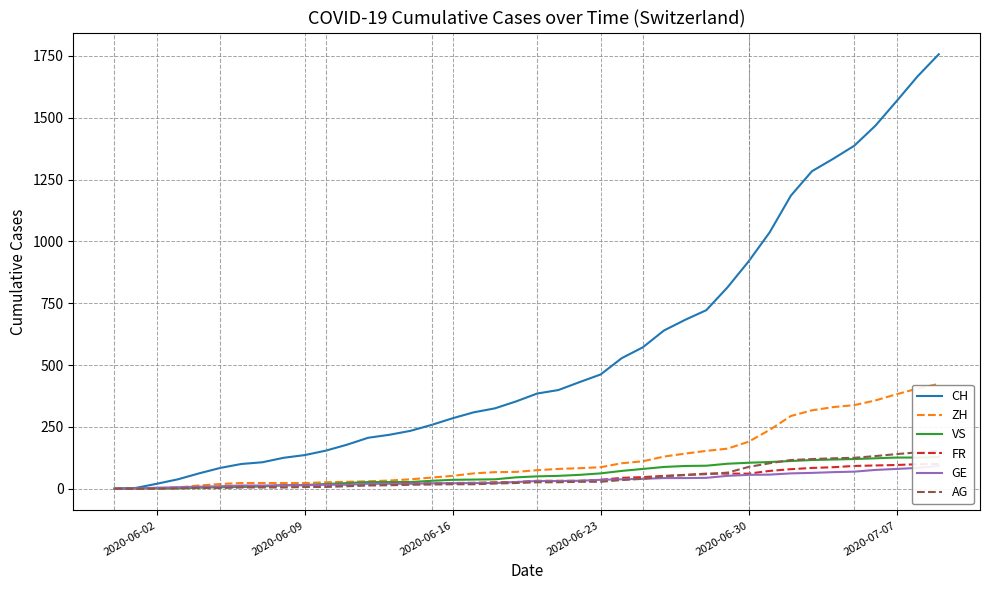

What is the highest value of the ZH series?

424